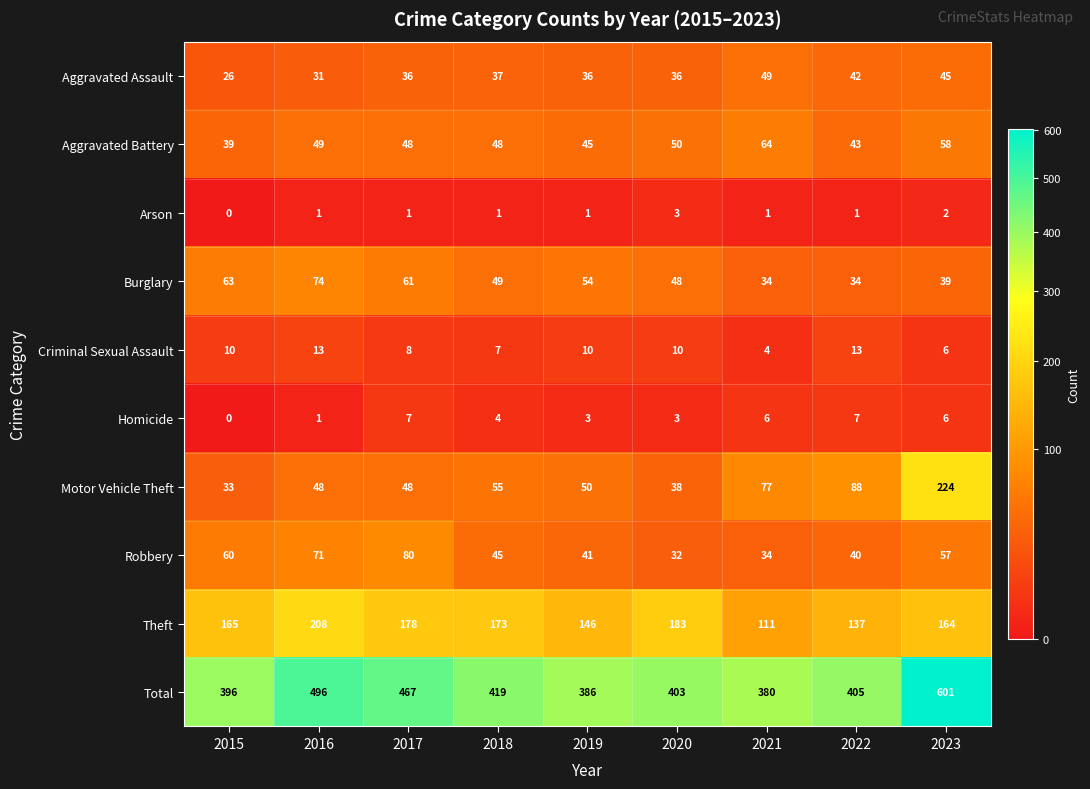

At how many categories does at least one series exceed 126?

9